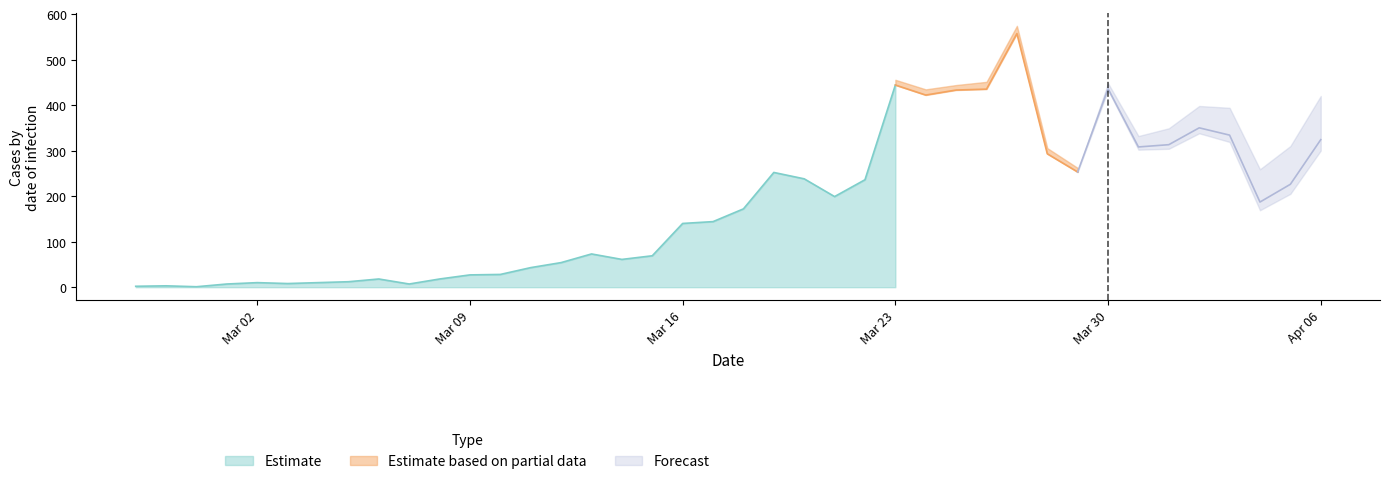

The value of confirmed at 2020-03-08 is 18. True or false?

True